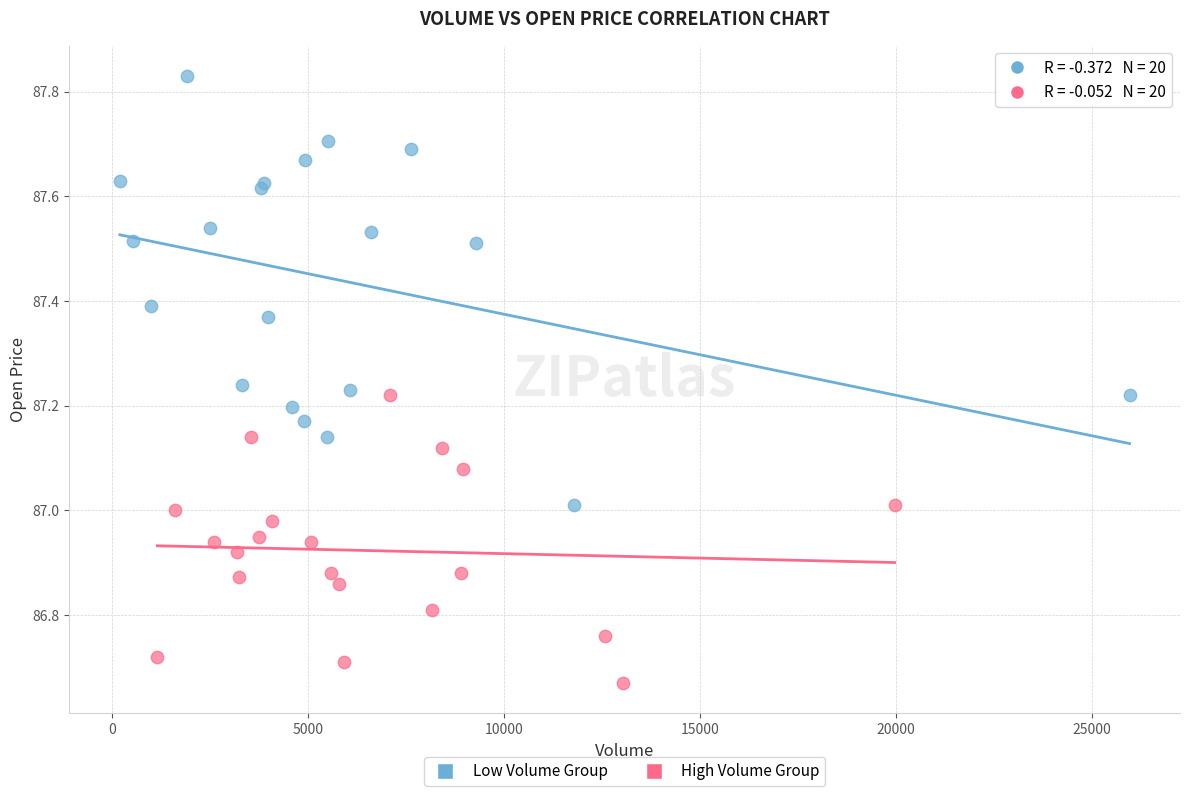

Which series has the widest spread of Y values?

Low Volume Group